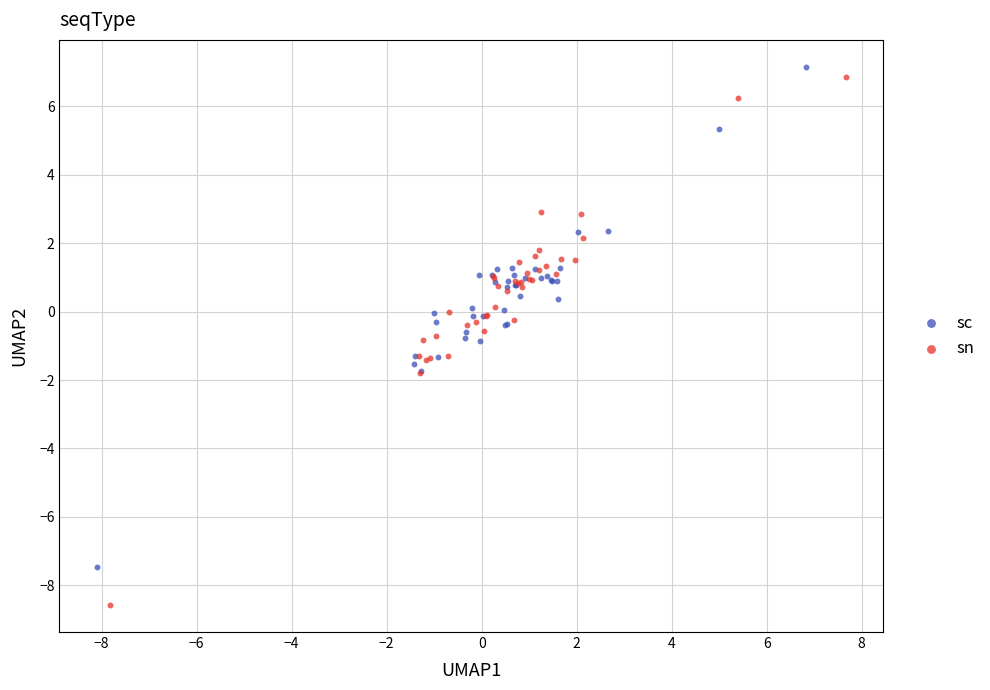

Which series reaches the minimum Y coordinate?

sn